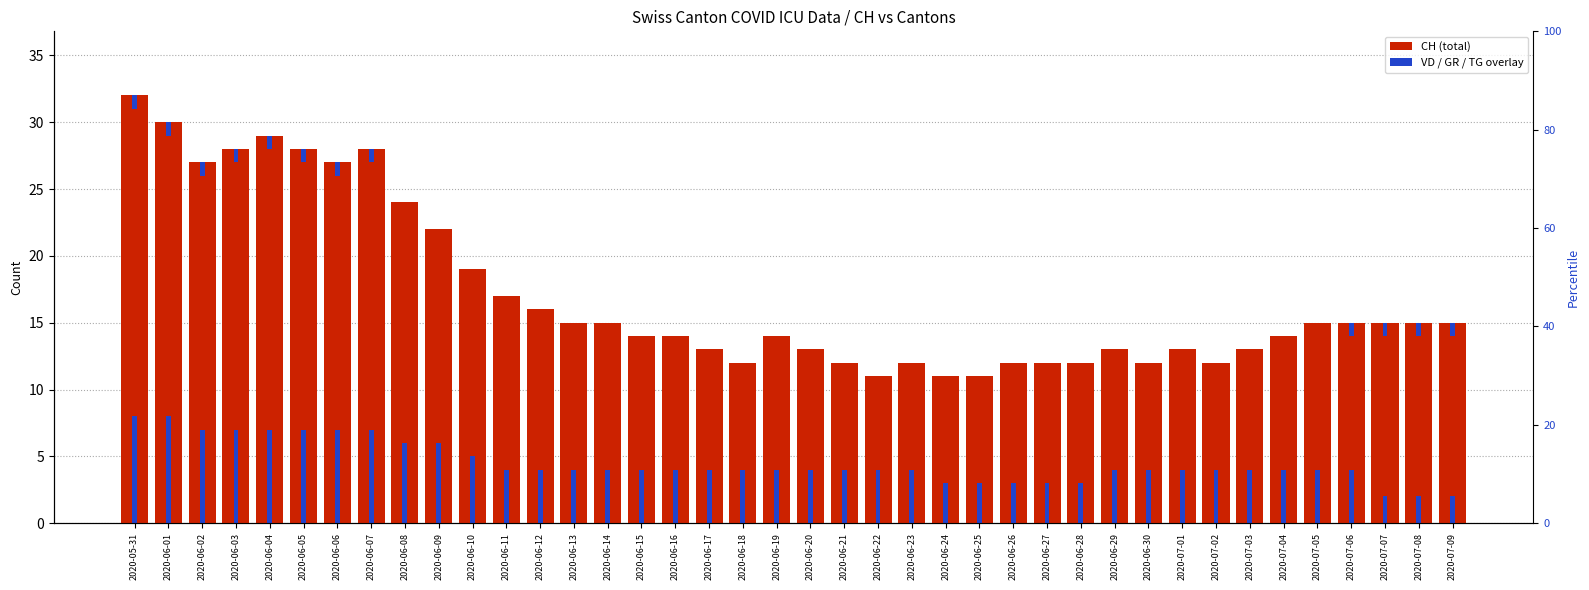

What is the label of the 7th bar from the left?

2020-06-06